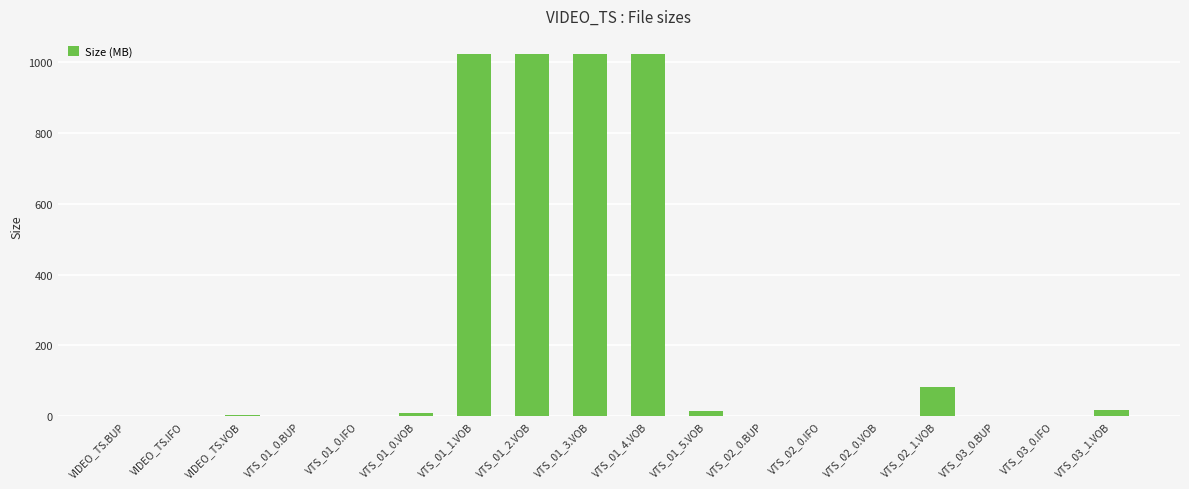

Is it true that the value at VTS_02_1.VOB is 83.5?

True